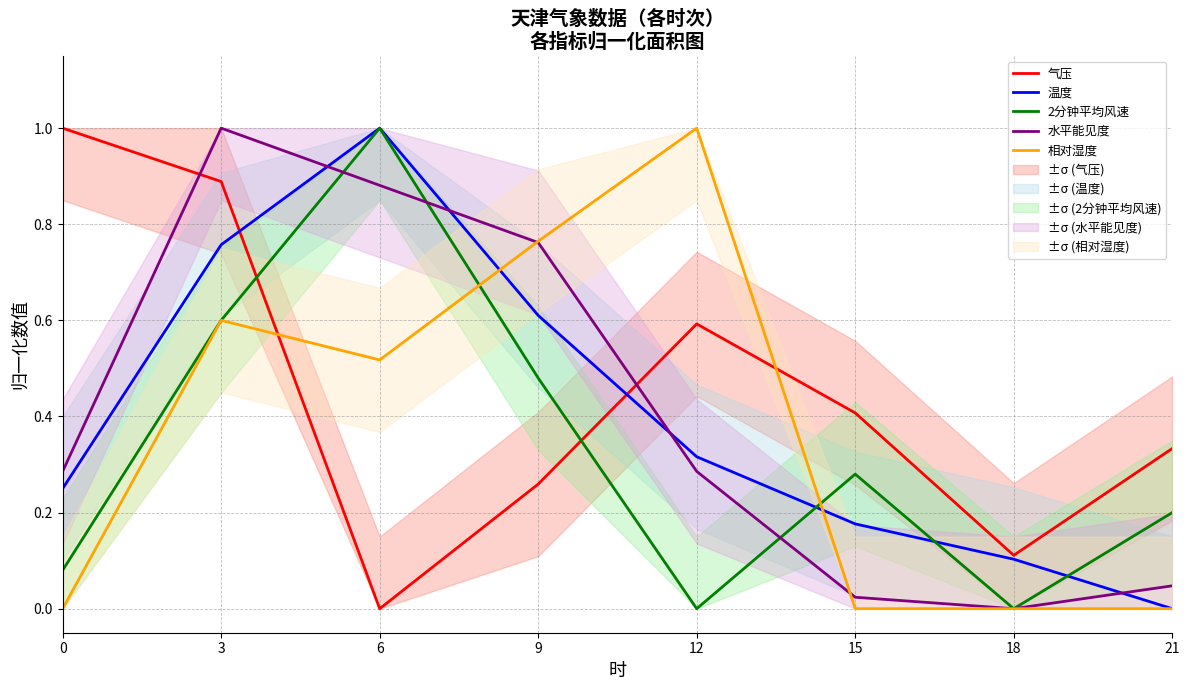

Which series changed the most between 9 and 18?

相对湿度